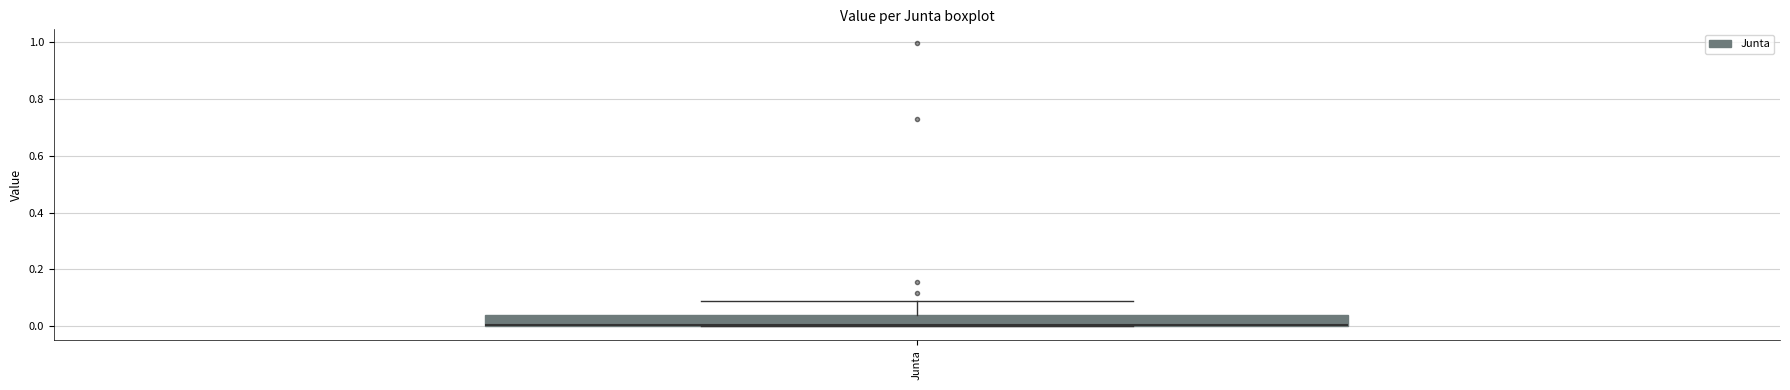

Where is the upper edge of the box for Junta on the y-axis? The values are not printed on the chart, so give them approximately, as read against the axis.

0.04